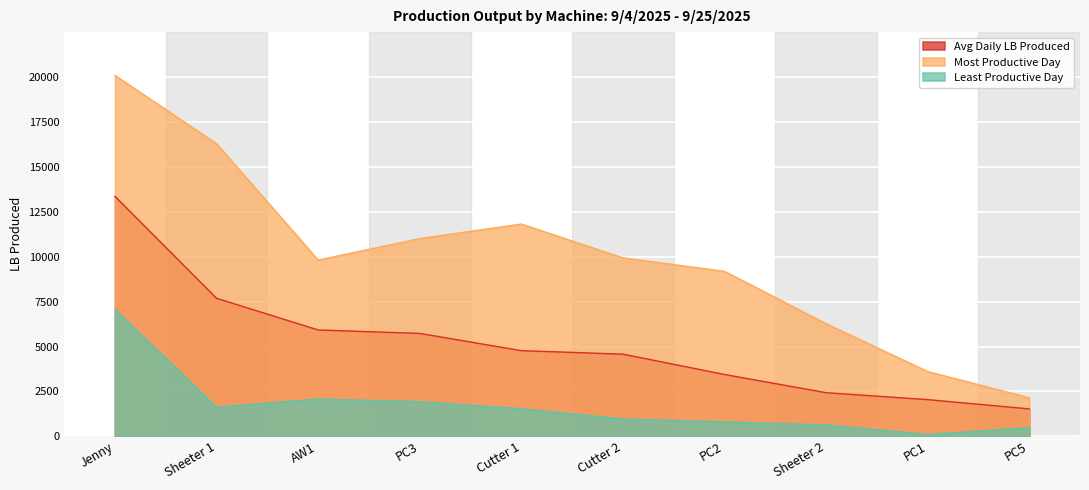

True or false: Avg Daily LB Produced has more than 0 points higher than both neighbors.

False